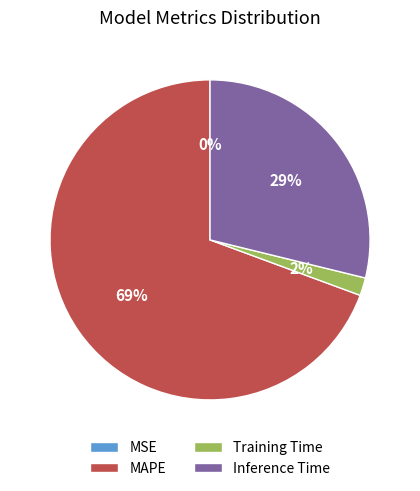

Does Training Time represent more than half of the total?

No